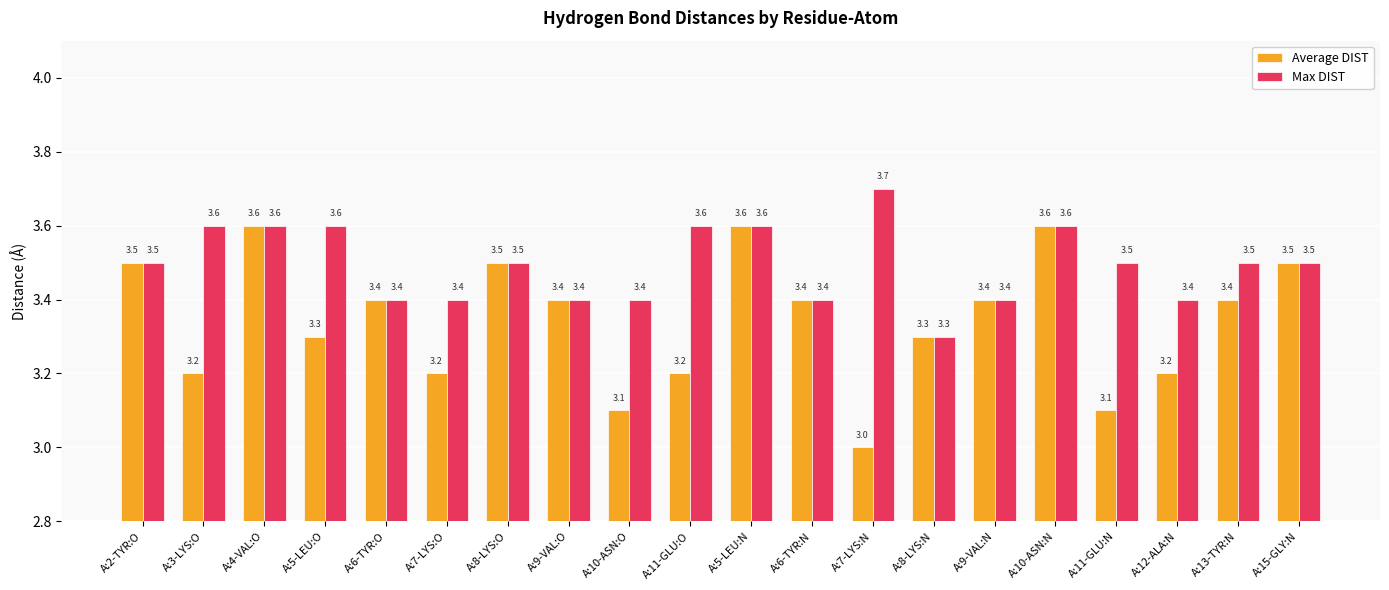

What is the highest value of the Max DIST series?

3.7